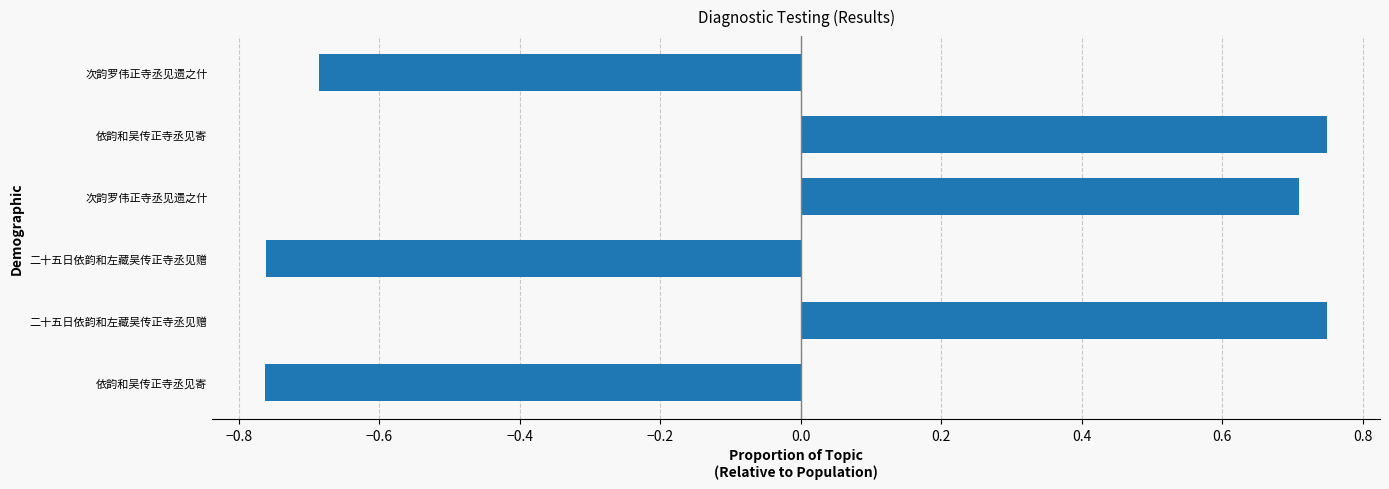

What is the maximum value shown in the chart?

0.7